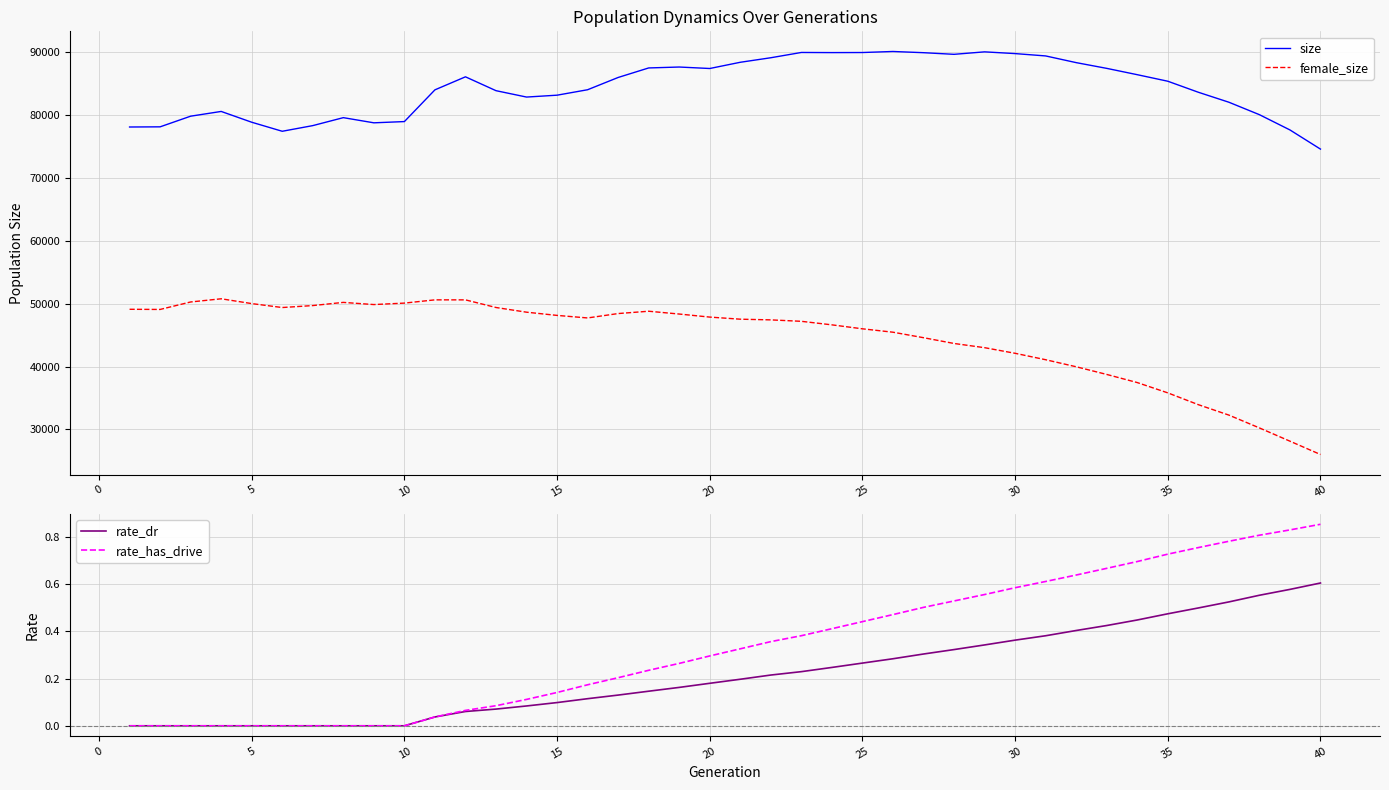

True or false: size and female_size cross at least once.

False